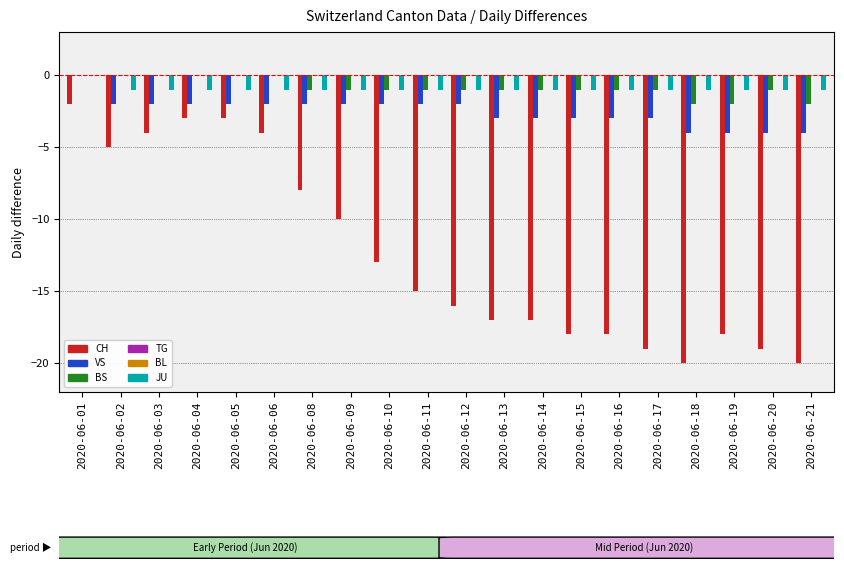

How many values in the BS series exceed -1?

6